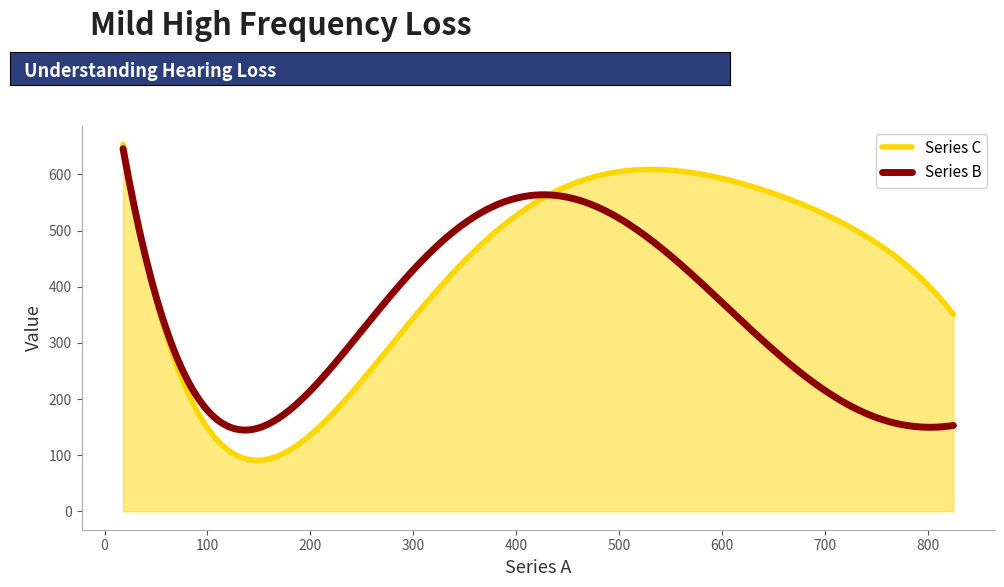

Rank the series by their average value, from highest to lowest.

Series C, Series B